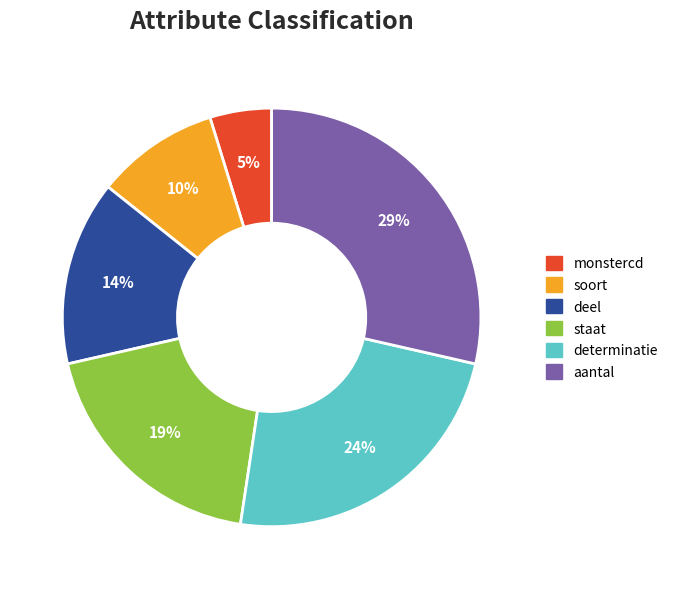

The aantal slice represents 23% of the pie. True or false?

False